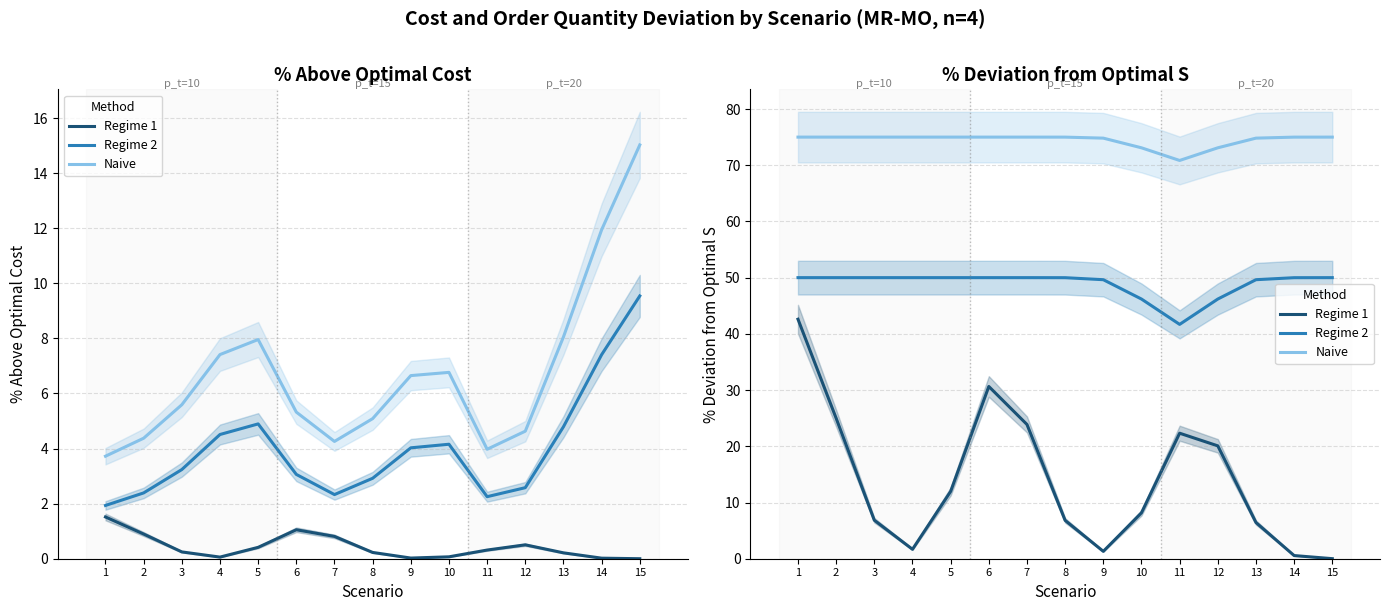

What is the difference between the maximum and minimum values in the Naive series?

4.2